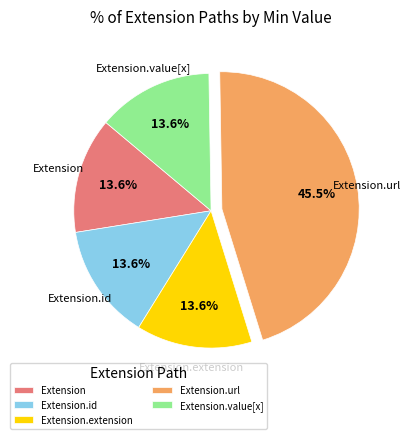

What portion of the pie excludes Extension.id?

86.4%